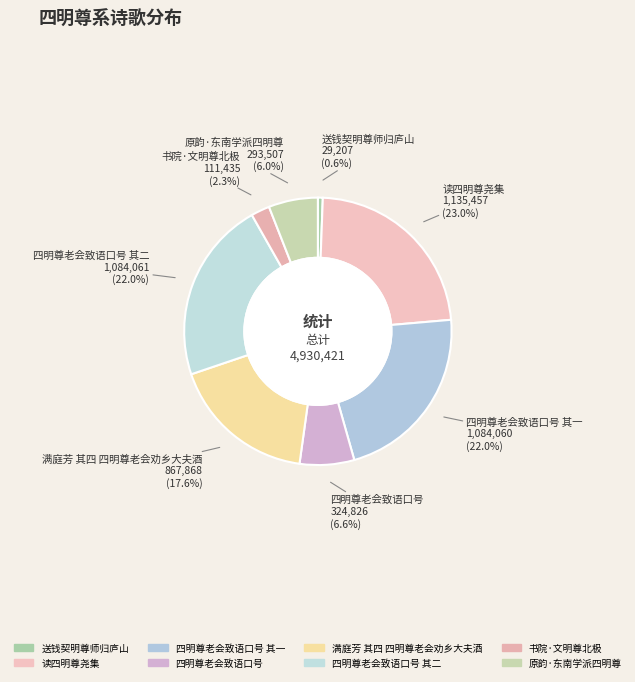

Is it true that 四明尊老会致语口号 其二 is 22% of the pie?

True